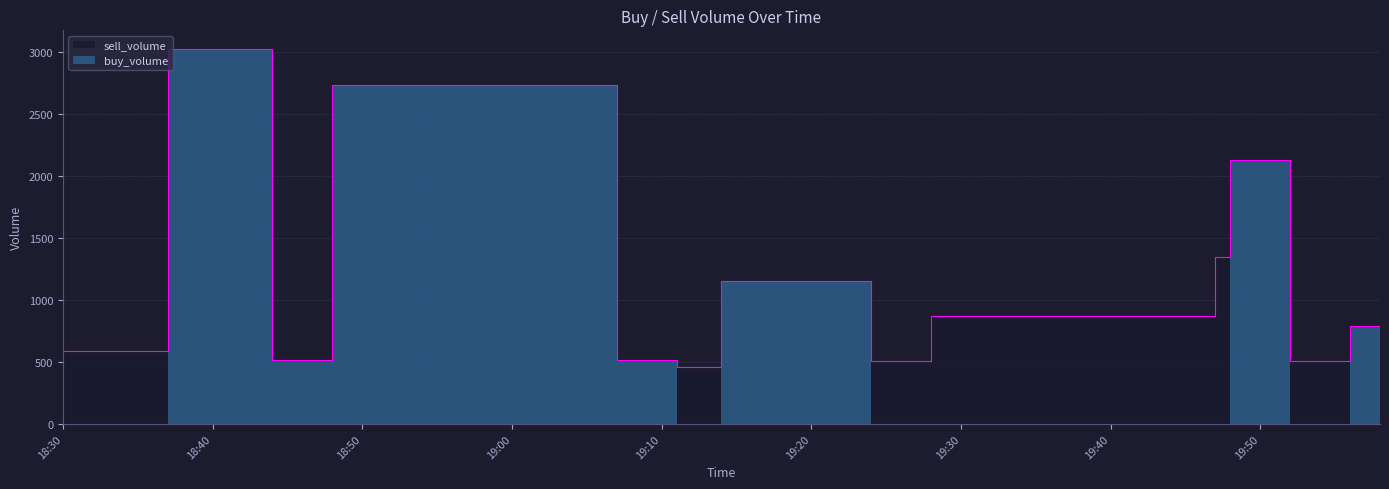

Which series ends up on top after the final intersection of buy_volume and sell_volume?

sell_volume